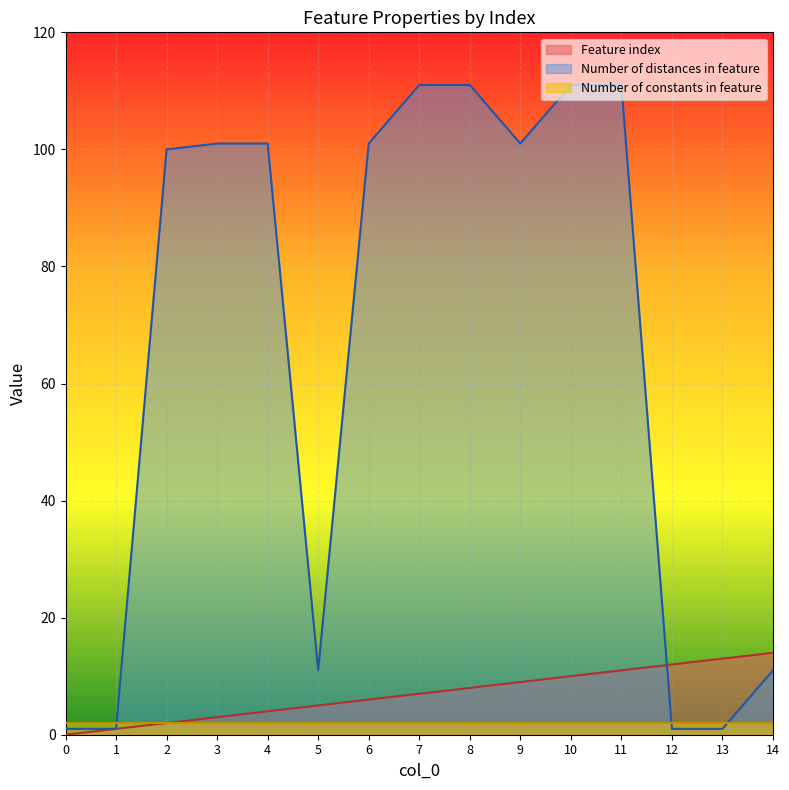

List the series in order of their peak value, highest first.

Number of distances in feature, Feature index, Number of constants in feature